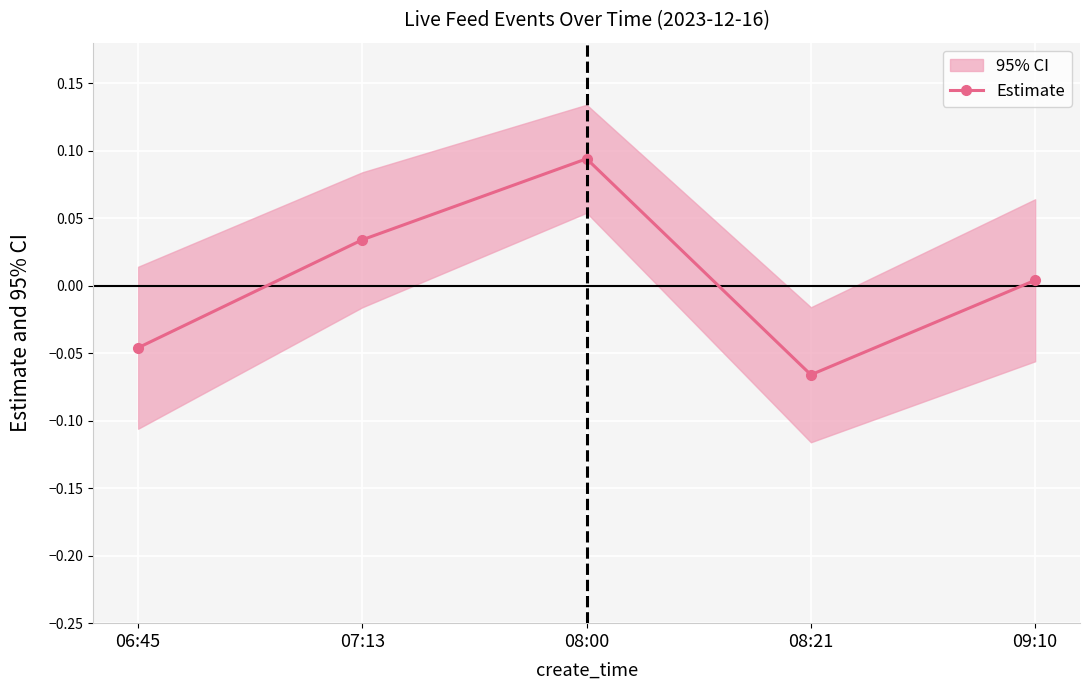

What is the difference between the maximum and second lowest values?

0.1